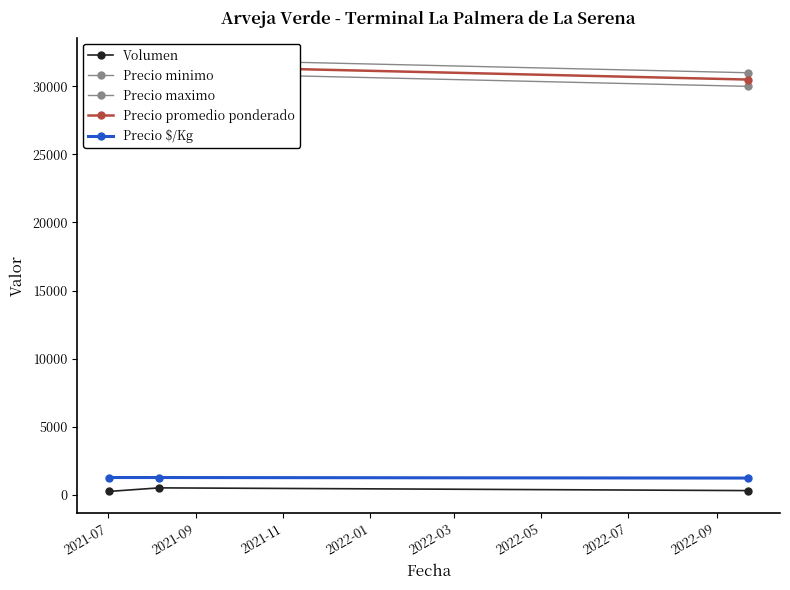

Between 2021-11 and 2021-07, which is larger?

2021-11